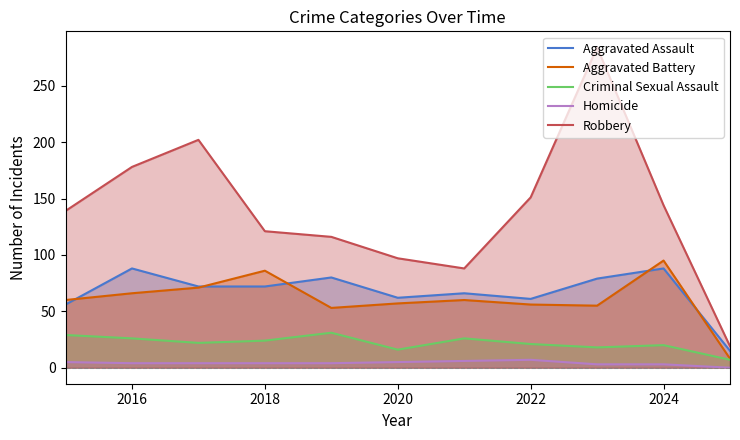

Where does the Aggravated Assault series first go above 72?

2016